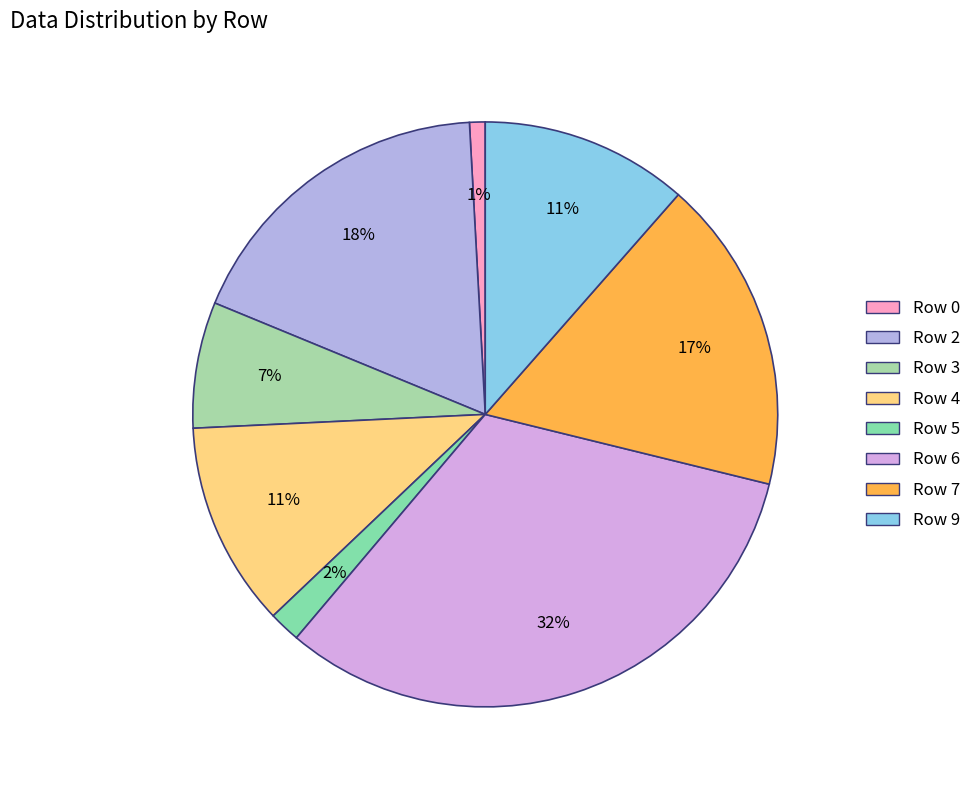

What percentage is the Row 7 slice, to the nearest percent?

17%